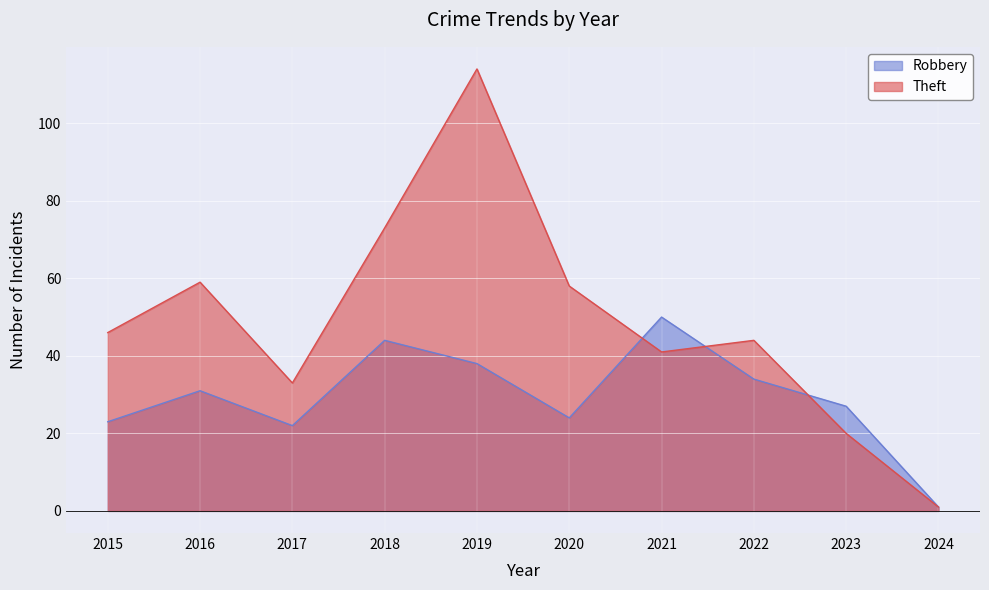

At 2018, list the series in order from largest to smallest.

Theft, Robbery